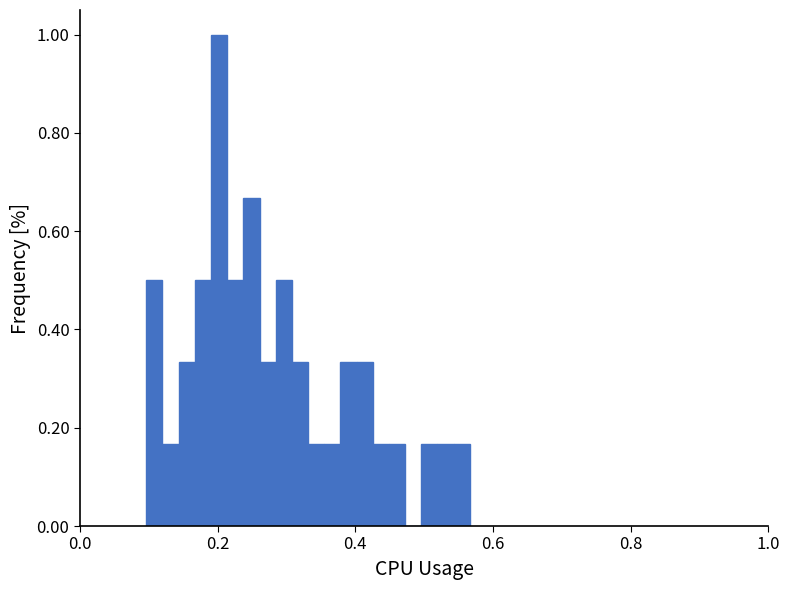

Around what value on the x-axis is the tallest bar? Give the approximate position of its centre, as read against the axis.

0.20